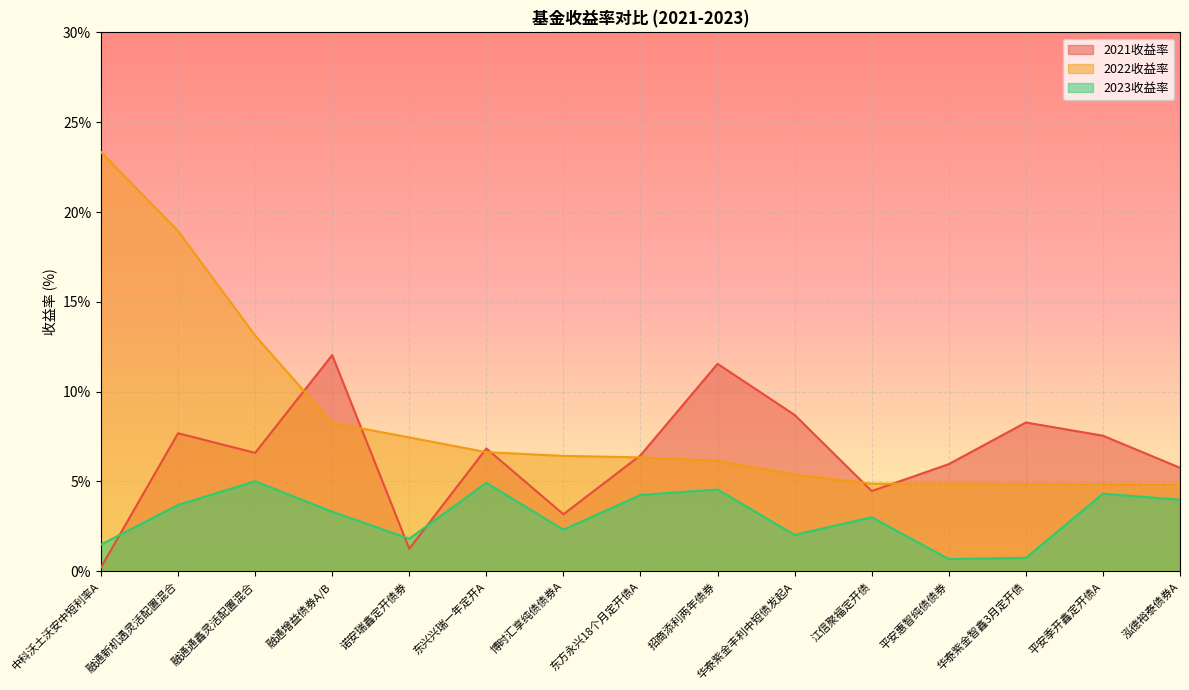

What is the sum of all 2023收益率 values?

46.2